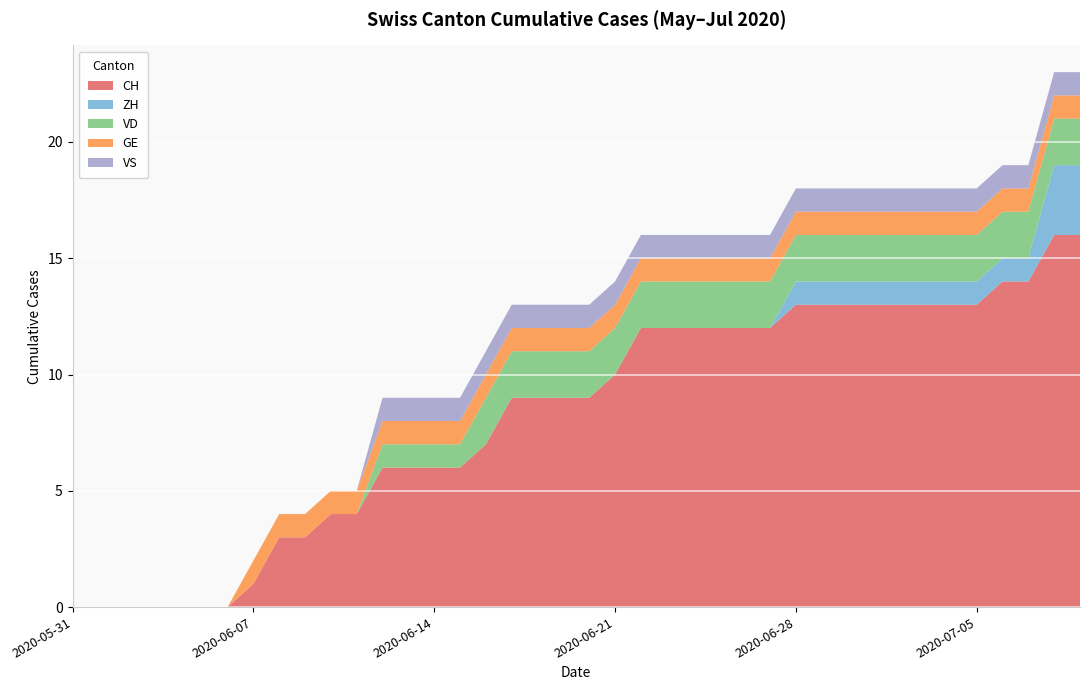

Reading left to right, what are all the values shown in this chart?

CH: 2020-05-31=0	2020-06-01=0	2020-06-02=0	2020-06-03=0	2020-06-04=0	2020-06-05=0	2020-06-06=0	2020-06-07=1	2020-06-08=3	2020-06-09=3	2020-06-10=4	2020-06-11=4	2020-06-12=6	2020-06-13=6	2020-06-14=6	2020-06-15=6	2020-06-16=7	2020-06-17=9	2020-06-18=9	2020-06-19=9	2020-06-20=9	2020-06-21=10	2020-06-22=12	2020-06-23=12	2020-06-24=12	2020-06-25=12	2020-06-26=12	2020-06-27=12	2020-06-28=13	2020-06-29=13	2020-06-30=13	2020-07-01=13	2020-07-02=13	2020-07-03=13	2020-07-04=13	2020-07-05=13	2020-07-06=14	2020-07-07=14	2020-07-08=16	2020-07-09=16
ZH: 2020-05-31=0	2020-06-01=0	2020-06-02=0	2020-06-03=0	2020-06-04=0	2020-06-05=0	2020-06-06=0	2020-06-07=0	2020-06-08=0	2020-06-09=0	2020-06-10=0	2020-06-11=0	2020-06-12=0	2020-06-13=0	2020-06-14=0	2020-06-15=0	2020-06-16=0	2020-06-17=0	2020-06-18=0	2020-06-19=0	2020-06-20=0	2020-06-21=0	2020-06-22=0	2020-06-23=0	2020-06-24=0	2020-06-25=0	2020-06-26=0	2020-06-27=0	2020-06-28=1	2020-06-29=1	2020-06-30=1	2020-07-01=1	2020-07-02=1	2020-07-03=1	2020-07-04=1	2020-07-05=1	2020-07-06=1	2020-07-07=1	2020-07-08=3	2020-07-09=3
VD: 2020-05-31=0	2020-06-01=0	2020-06-02=0	2020-06-03=0	2020-06-04=0	2020-06-05=0	2020-06-06=0	2020-06-07=0	2020-06-08=0	2020-06-09=0	2020-06-10=0	2020-06-11=0	2020-06-12=1	2020-06-13=1	2020-06-14=1	2020-06-15=1	2020-06-16=2	2020-06-17=2	2020-06-18=2	2020-06-19=2	2020-06-20=2	2020-06-21=2	2020-06-22=2	2020-06-23=2	2020-06-24=2	2020-06-25=2	2020-06-26=2	2020-06-27=2	2020-06-28=2	2020-06-29=2	2020-06-30=2	2020-07-01=2	2020-07-02=2	2020-07-03=2	2020-07-04=2	2020-07-05=2	2020-07-06=2	2020-07-07=2	2020-07-08=2	2020-07-09=2
GE: 2020-05-31=0	2020-06-01=0	2020-06-02=0	2020-06-03=0	2020-06-04=0	2020-06-05=0	2020-06-06=0	2020-06-07=1	2020-06-08=1	2020-06-09=1	2020-06-10=1	2020-06-11=1	2020-06-12=1	2020-06-13=1	2020-06-14=1	2020-06-15=1	2020-06-16=1	2020-06-17=1	2020-06-18=1	2020-06-19=1	2020-06-20=1	2020-06-21=1	2020-06-22=1	2020-06-23=1	2020-06-24=1	2020-06-25=1	2020-06-26=1	2020-06-27=1	2020-06-28=1	2020-06-29=1	2020-06-30=1	2020-07-01=1	2020-07-02=1	2020-07-03=1	2020-07-04=1	2020-07-05=1	2020-07-06=1	2020-07-07=1	2020-07-08=1	2020-07-09=1
VS: 2020-05-31=0	2020-06-01=0	2020-06-02=0	2020-06-03=0	2020-06-04=0	2020-06-05=0	2020-06-06=0	2020-06-07=0	2020-06-08=0	2020-06-09=0	2020-06-10=0	2020-06-11=0	2020-06-12=1	2020-06-13=1	2020-06-14=1	2020-06-15=1	2020-06-16=1	2020-06-17=1	2020-06-18=1	2020-06-19=1	2020-06-20=1	2020-06-21=1	2020-06-22=1	2020-06-23=1	2020-06-24=1	2020-06-25=1	2020-06-26=1	2020-06-27=1	2020-06-28=1	2020-06-29=1	2020-06-30=1	2020-07-01=1	2020-07-02=1	2020-07-03=1	2020-07-04=1	2020-07-05=1	2020-07-06=1	2020-07-07=1	2020-07-08=1	2020-07-09=1